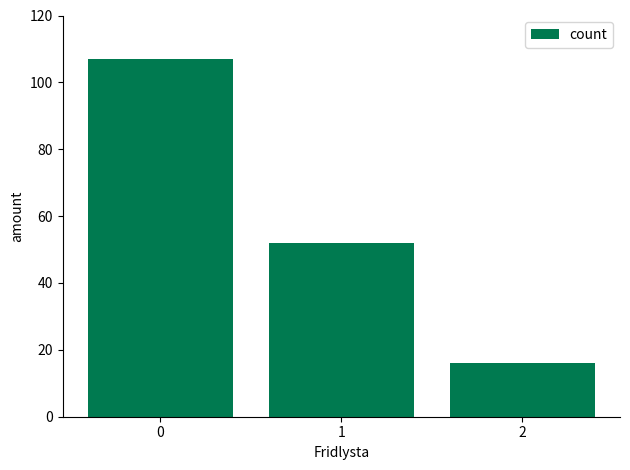

Reading left to right, extract all data points from this chart.

0=107	1=52	2=16